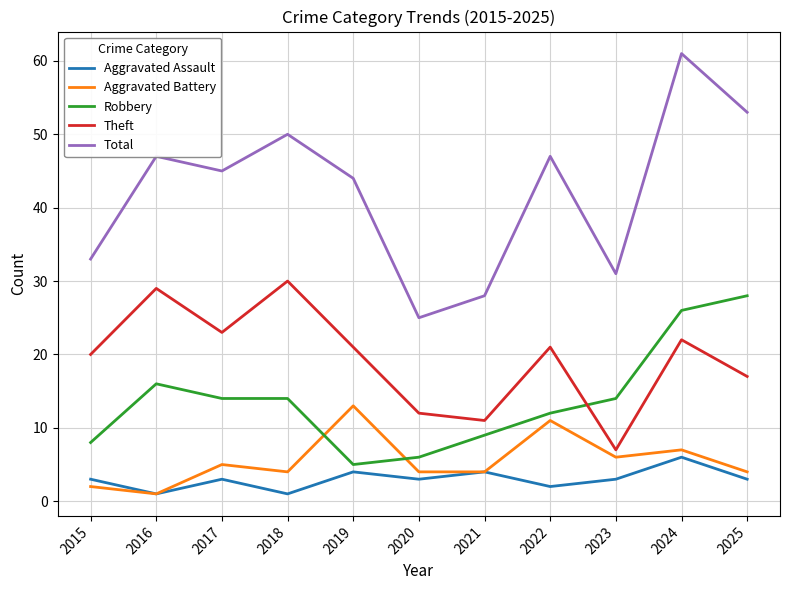

How many interior local peaks does the Total series have?

4